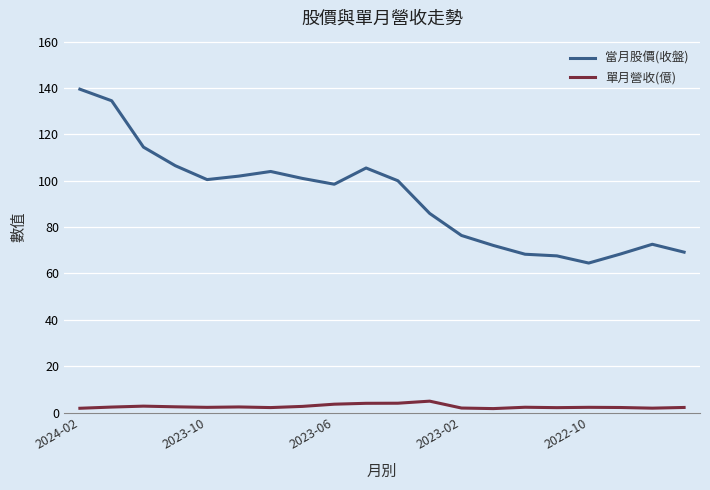

What is the lowest value of the 當月股價(收盤) series?

64.5